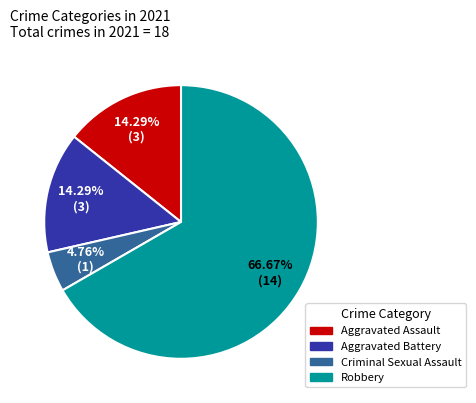

To the nearest percent, what is the difference between the largest and smallest slice percentages?

62%